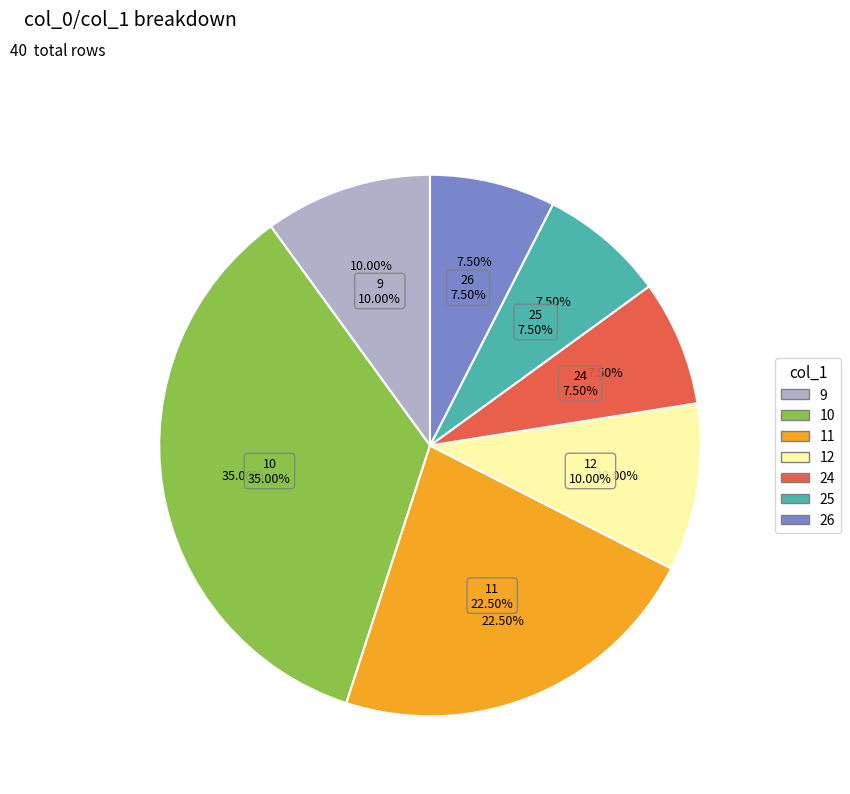

Does 26 represent more than half of the total?

No